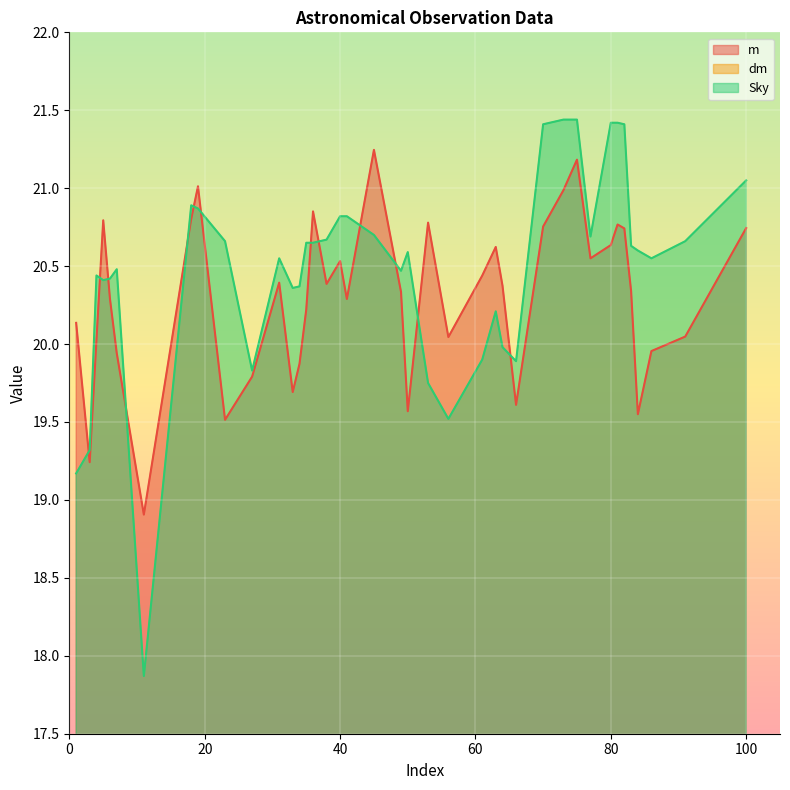

How many values in the Sky series are below 20?

9